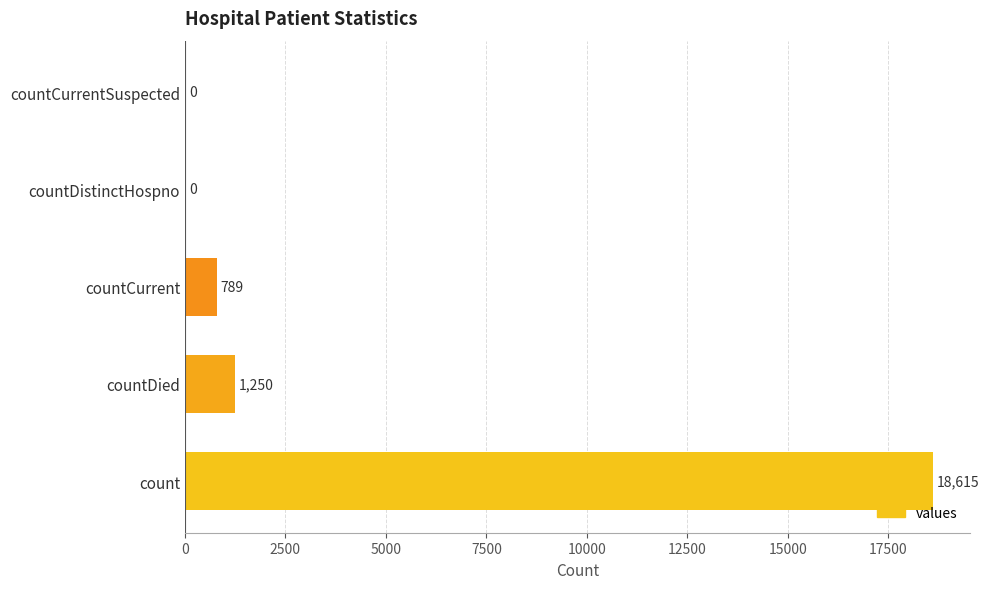

What is the sum of the values at countDied and count?

19865